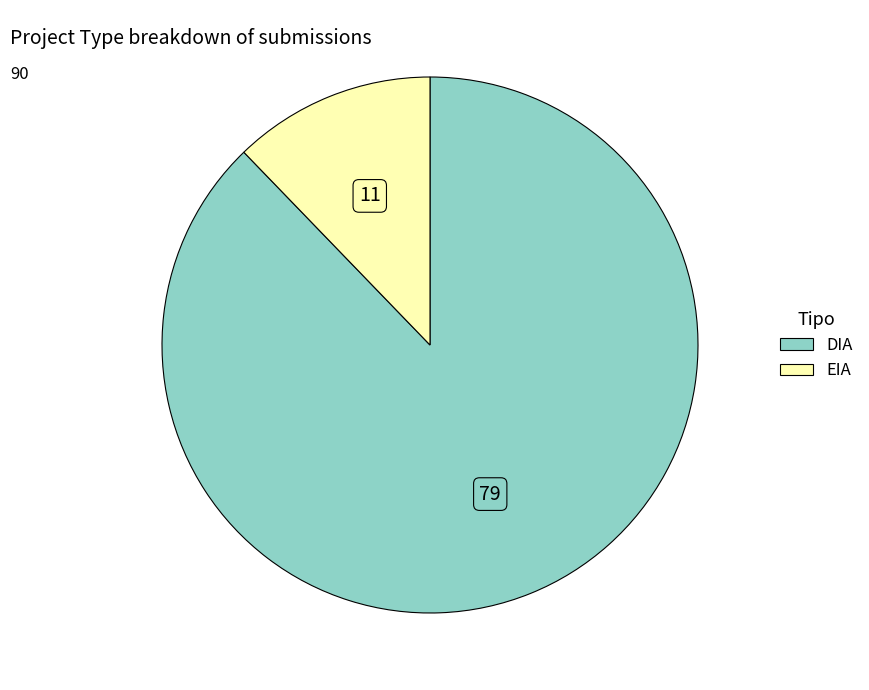

Which slice represents more than half of the pie?

DIA